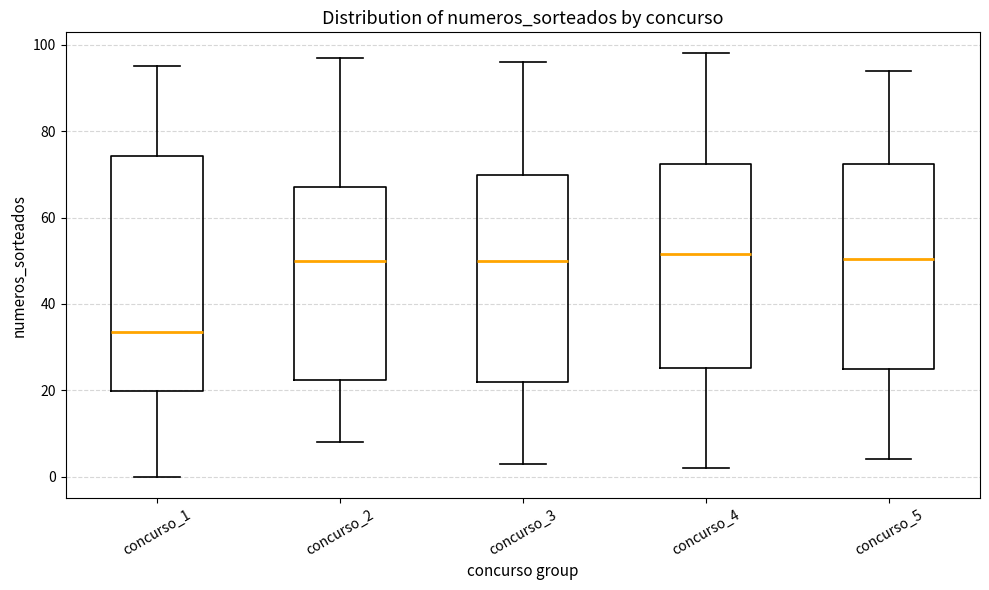

Where does the lower whisker of the box for concurso_4 end on the y-axis? The values are not printed on the chart, so give them approximately, as read against the axis.

2